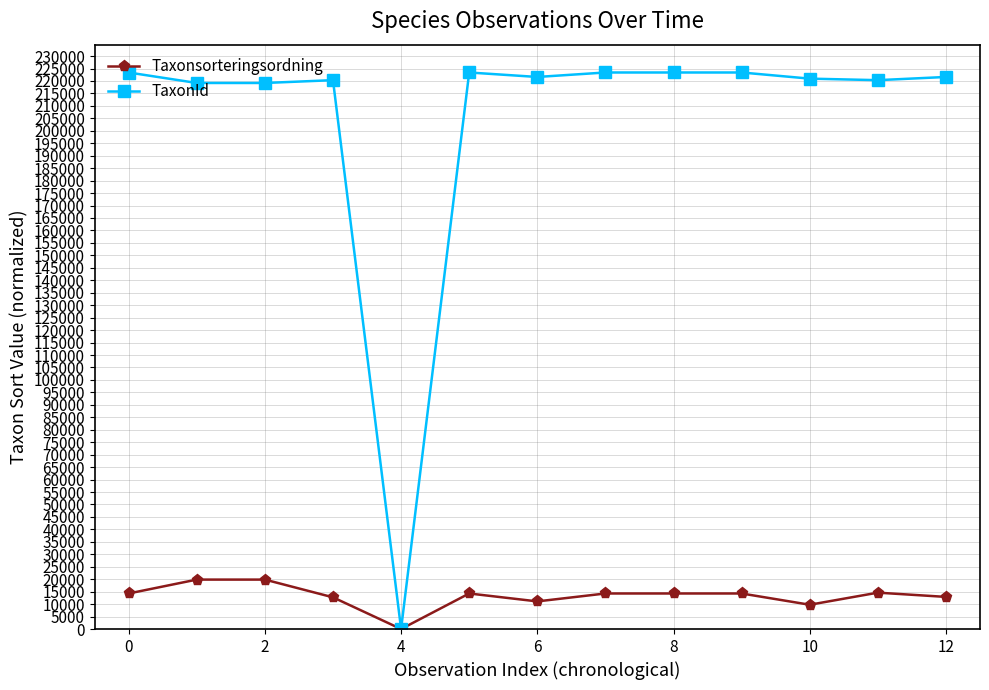

Which series has the largest total across all categories?

TaxonId